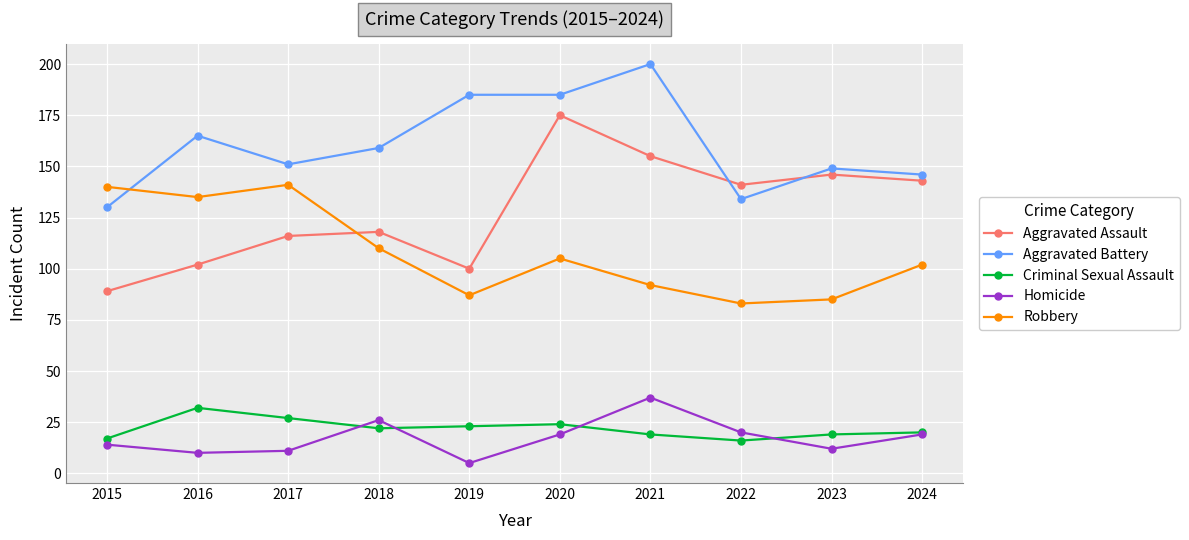

What are all the series names shown in the legend?

Aggravated Assault, Aggravated Battery, Criminal Sexual Assault, Homicide, Robbery